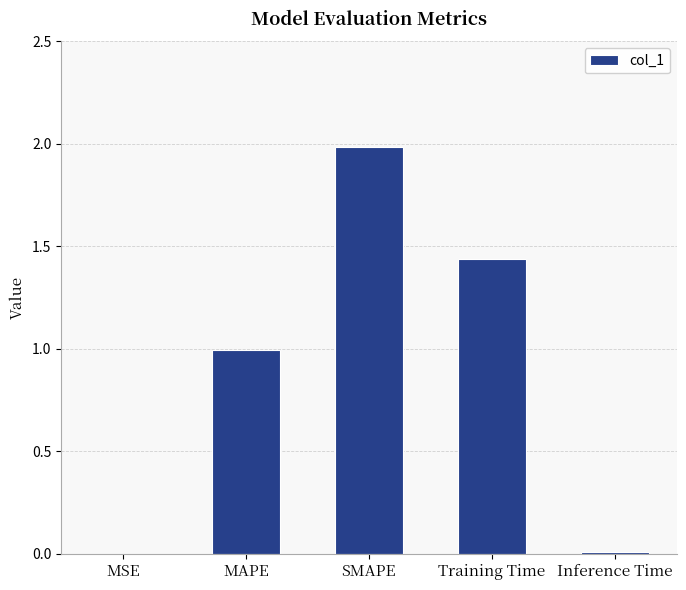

Approximately how many times larger is the value at Training Time compared to SMAPE?

0.7